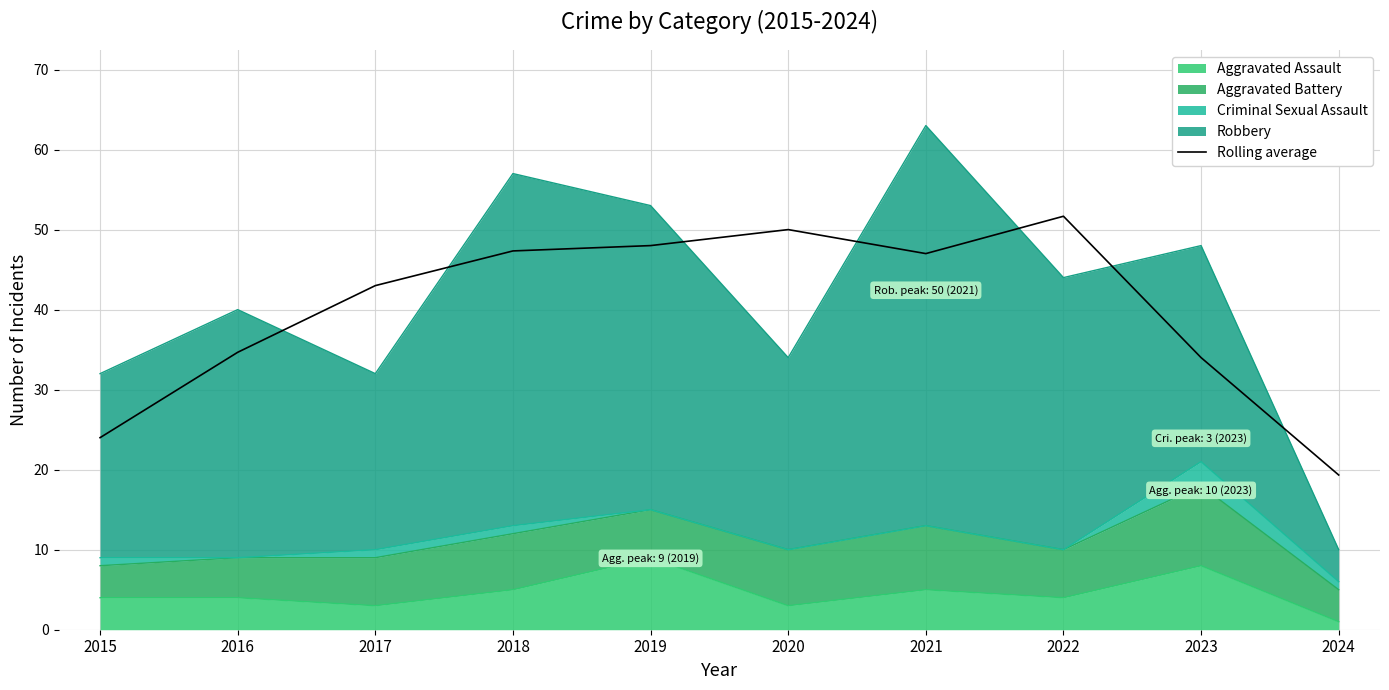

True or false: the data shows 50.0 at 2020.

True